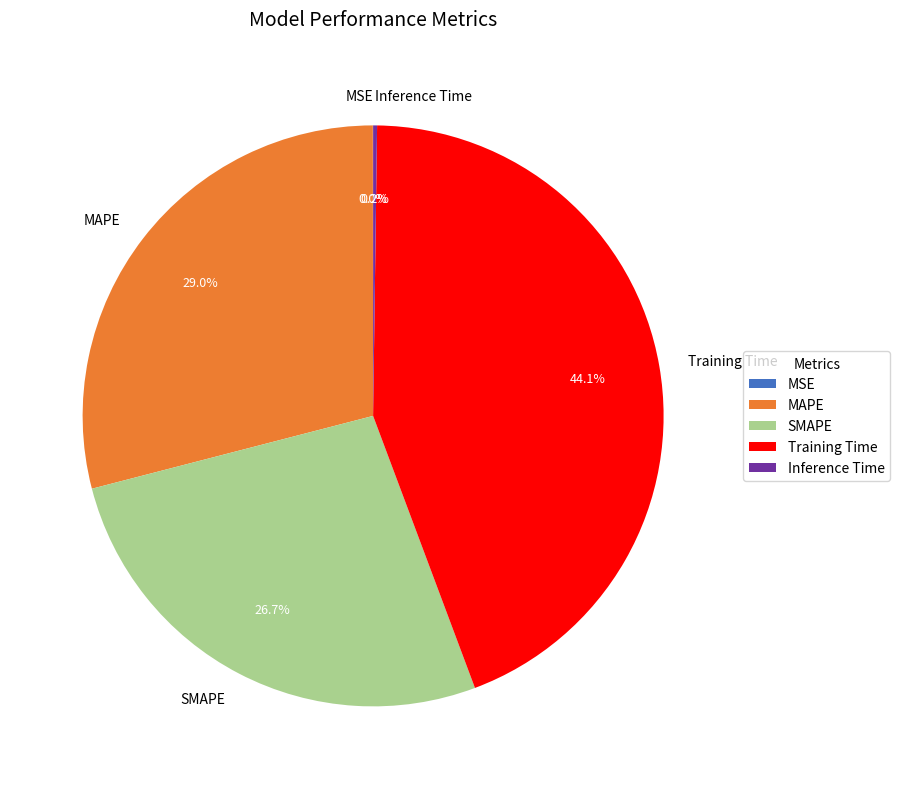

Which slice is the largest?

Training Time